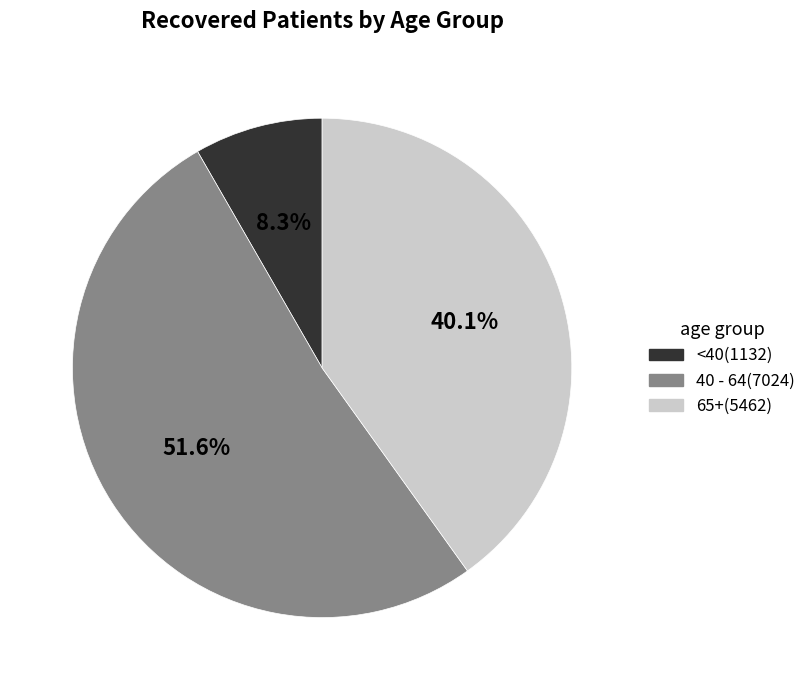

Does any single category account for the majority?

Yes